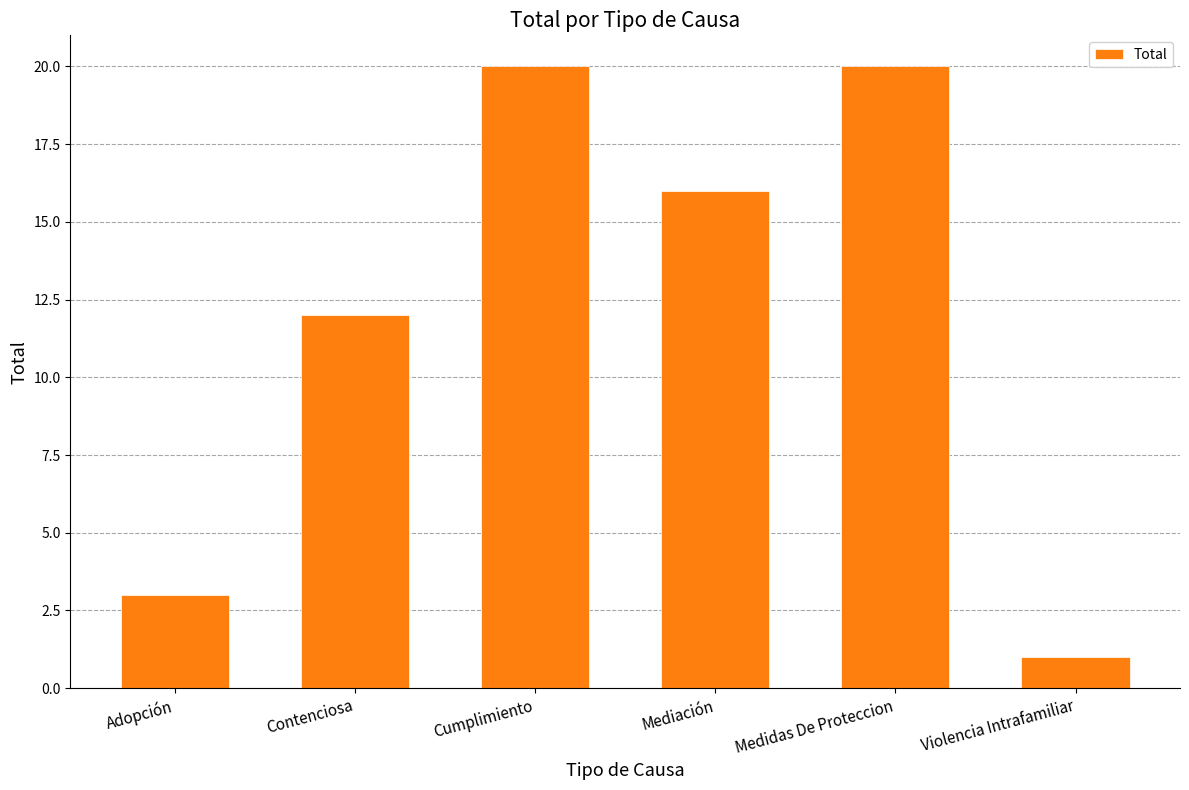

How many distinct data groups are displayed?

1